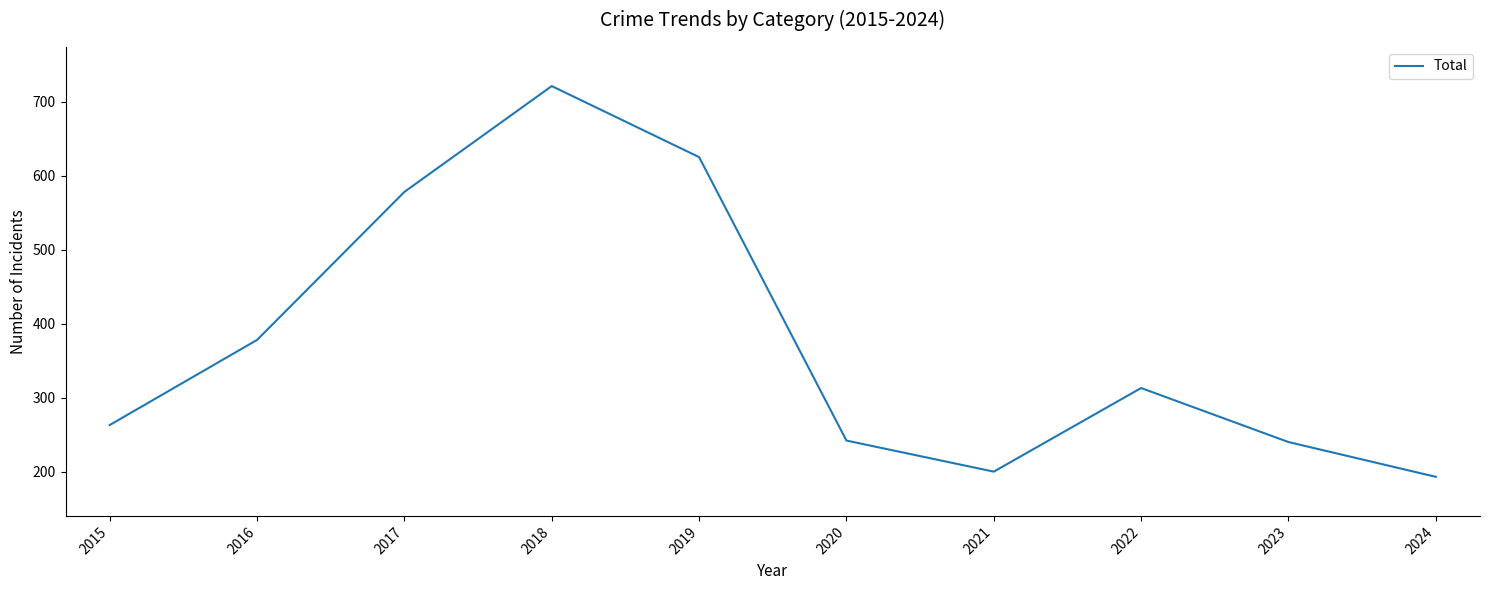

At which category does the data reach its first local valley?

2021